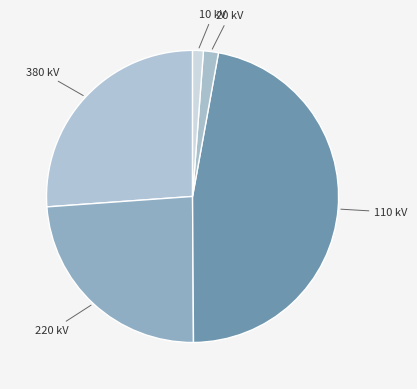

How many segments does this pie chart have?

5